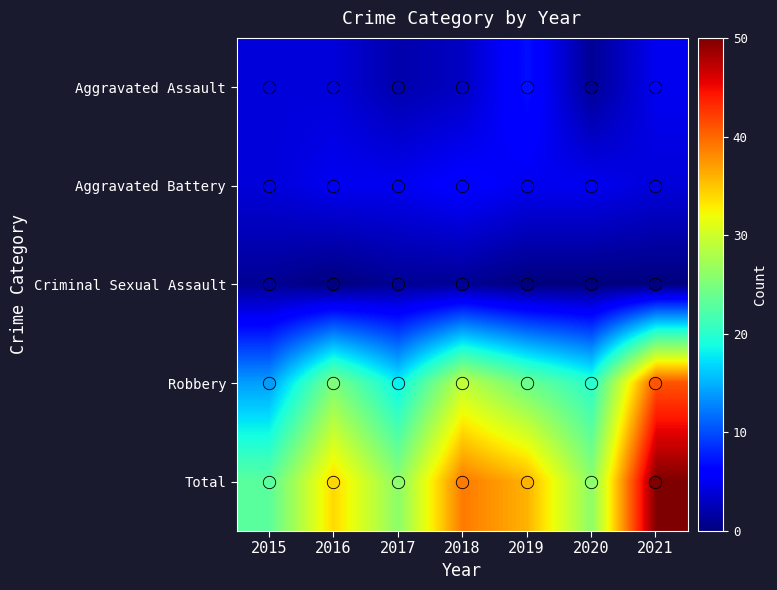

What is the spread (max minus min) of values at 2019?

36